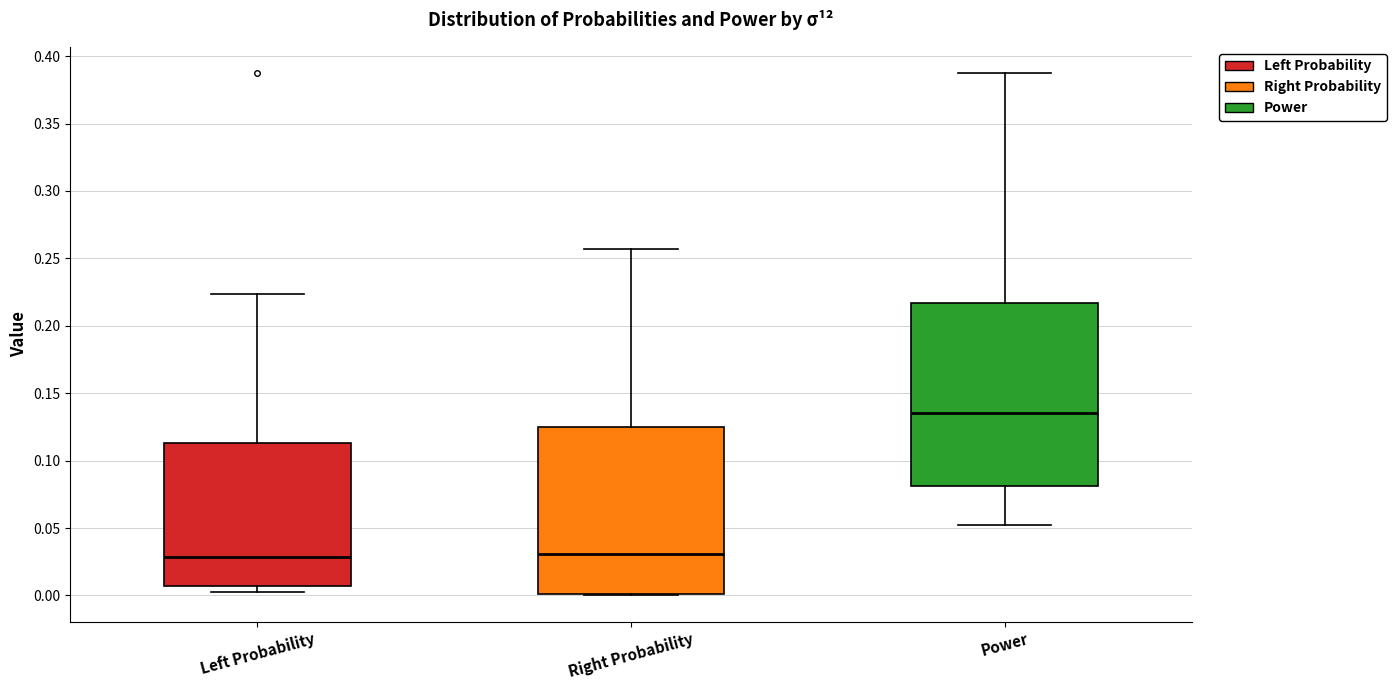

Which box's median line is the highest?

Power